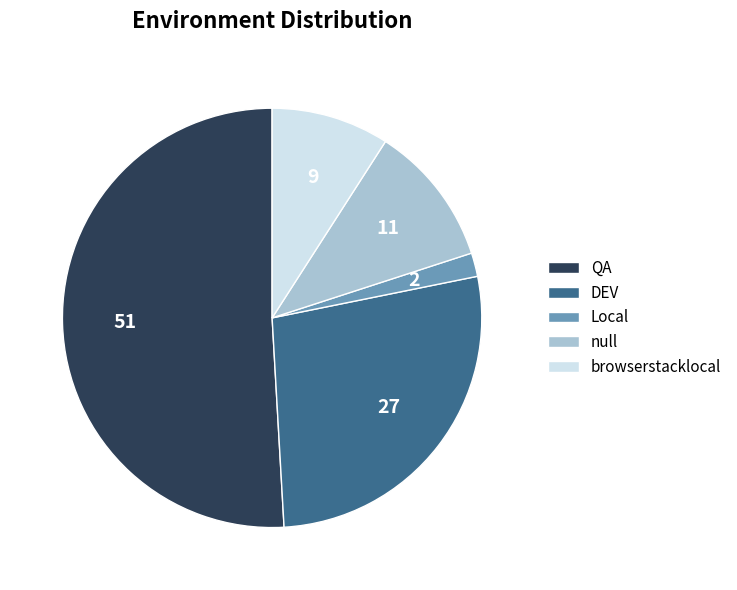

What is the largest slice in the pie chart?

QA